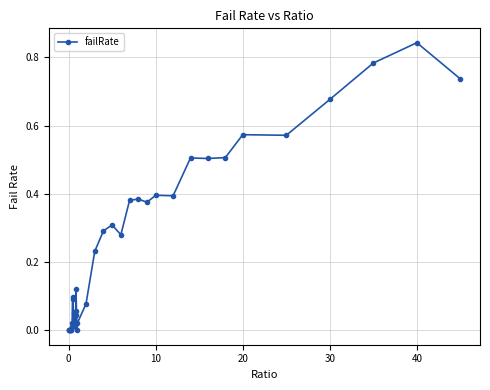

True or false: the data has more than 2 interior local peaks.

True